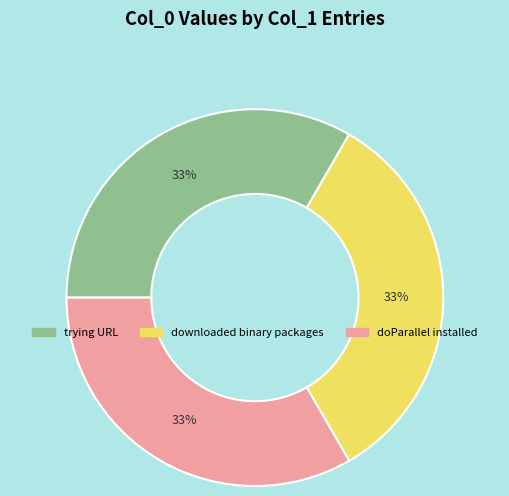

Is there any slice that represents more than half of the pie?

No